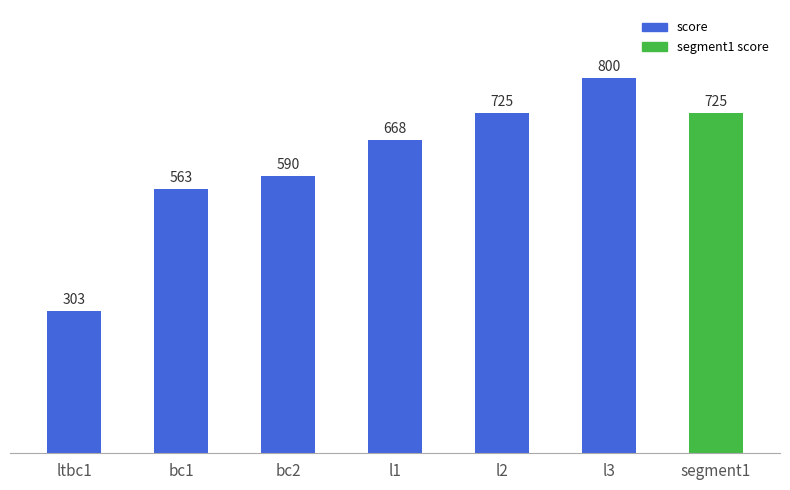

The chart shows a value of 725 at segment1. True or false?

True